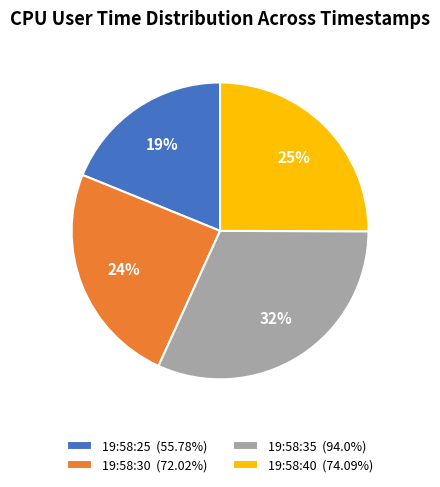

Rank the categories by value from highest to lowest.

19:58:35, 19:58:40, 19:58:30, 19:58:25